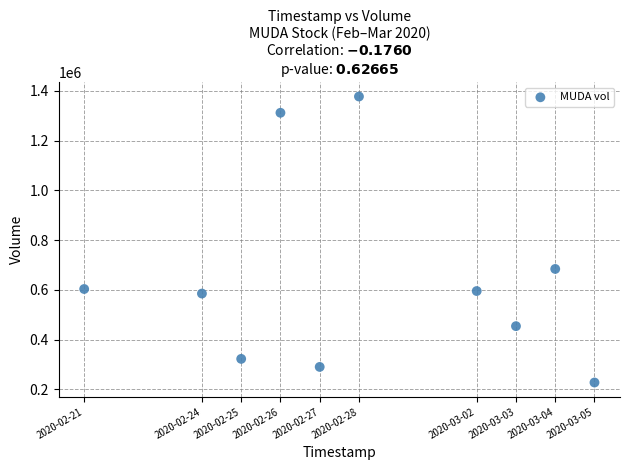

What is the average X value?

1582856640